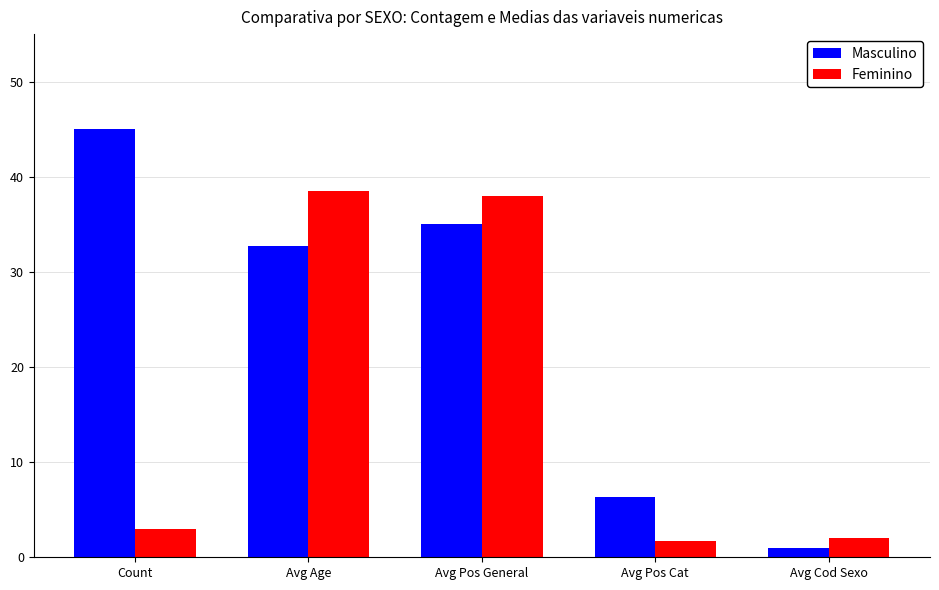

How many bars are there in total?

10